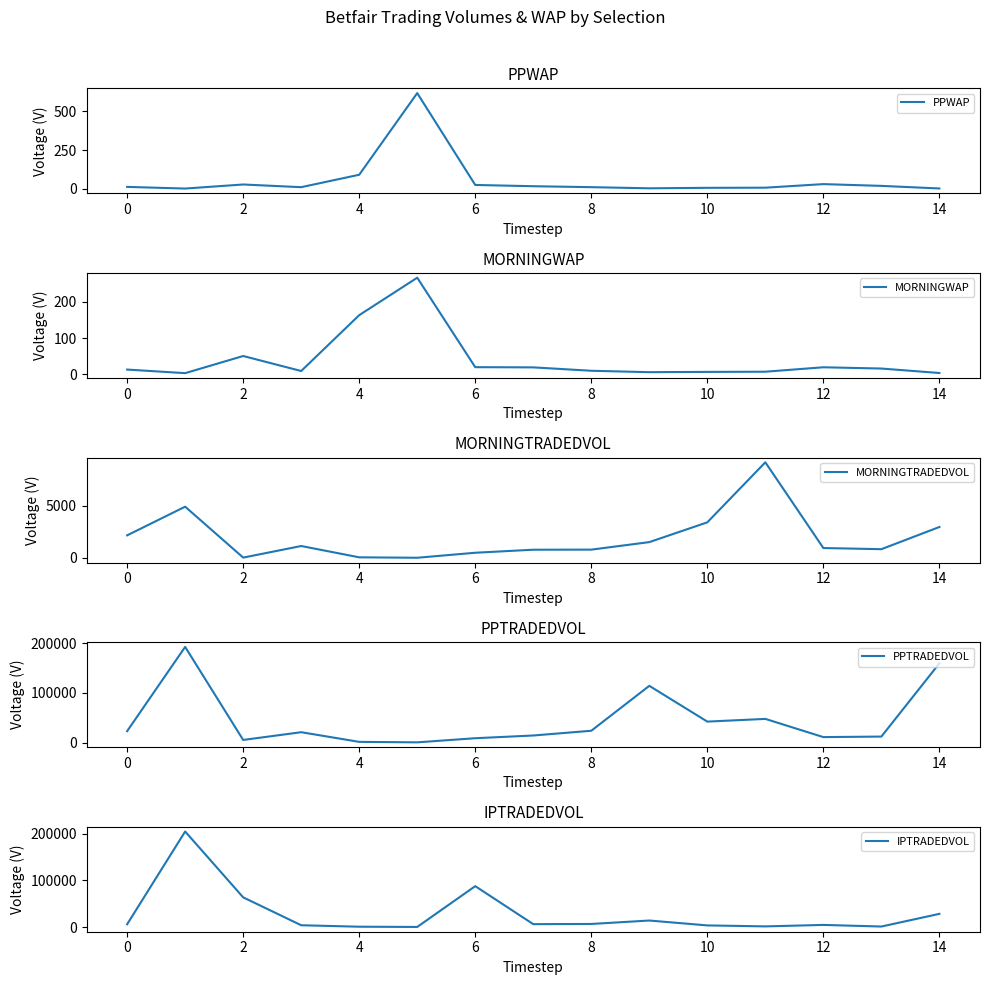

What are all the series names shown in the legend?

PPWAP, MORNINGWAP, MORNINGTRADEDVOL, PPTRADEDVOL, IPTRADEDVOL